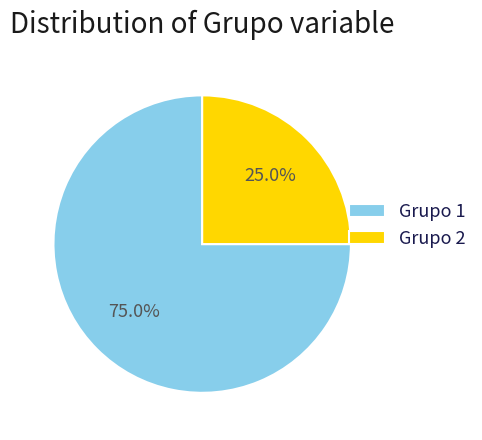

How much of the chart is everything except Grupo 1?

25.0%